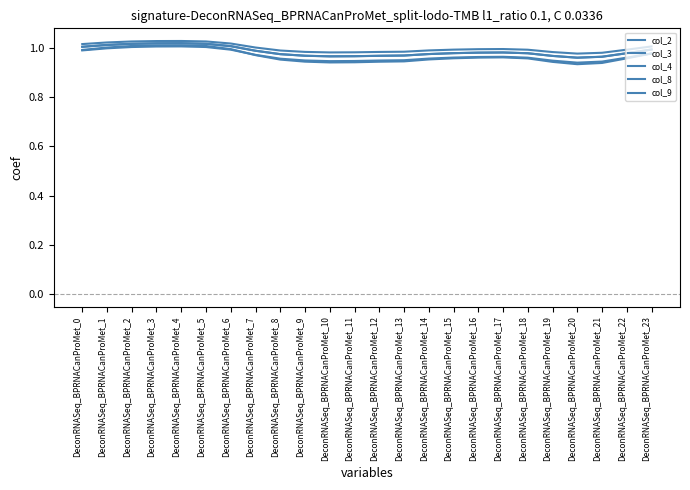

The col_2 series shows 1.7 at DeconRNASeq_BPRNACanProMet_21. True or false?

False